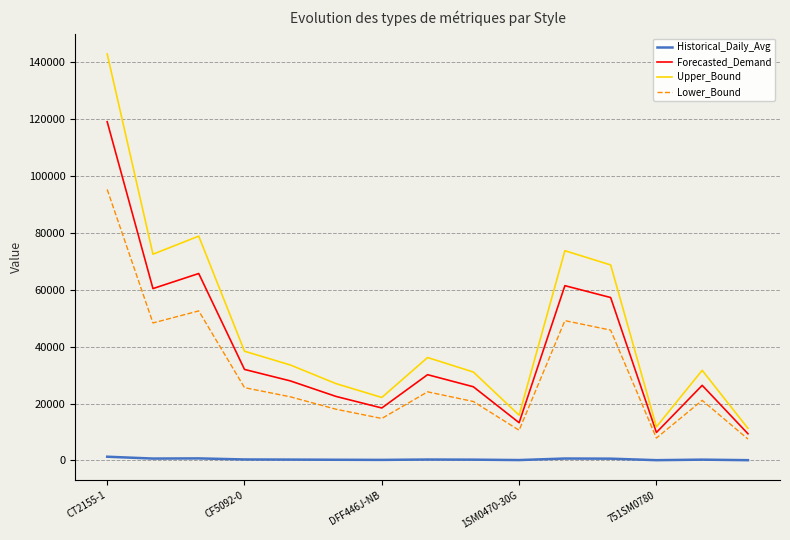

What is the difference between the maximum and minimum values in the Lower_Bound series?

87703.0